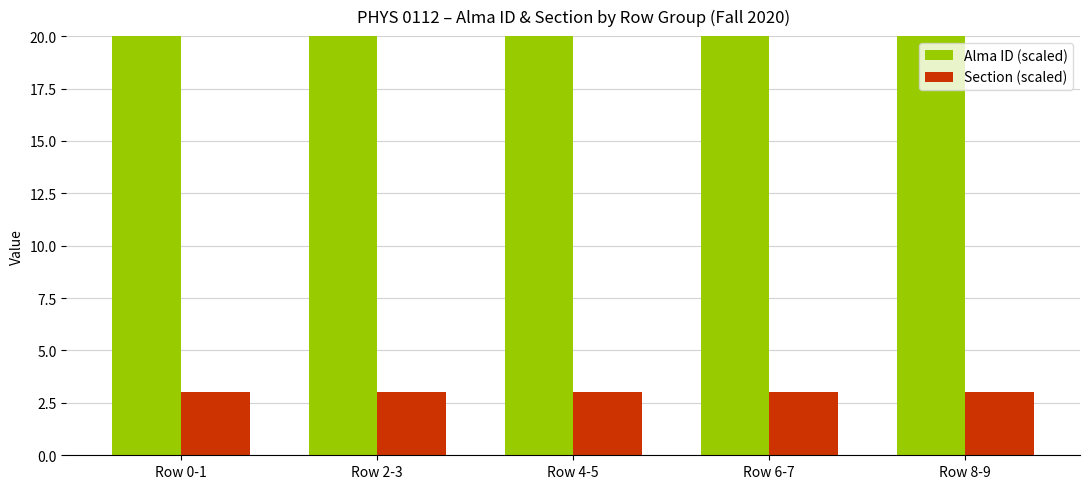

What is the sum of the Section (scaled) values at Row 8-9 and Row 2-3?

6.0